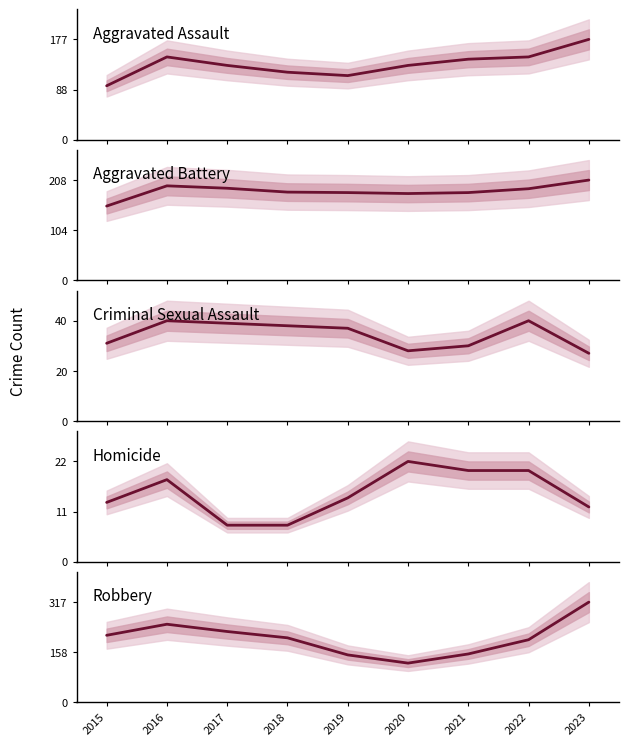

Which series has the largest total across all categories?

Robbery